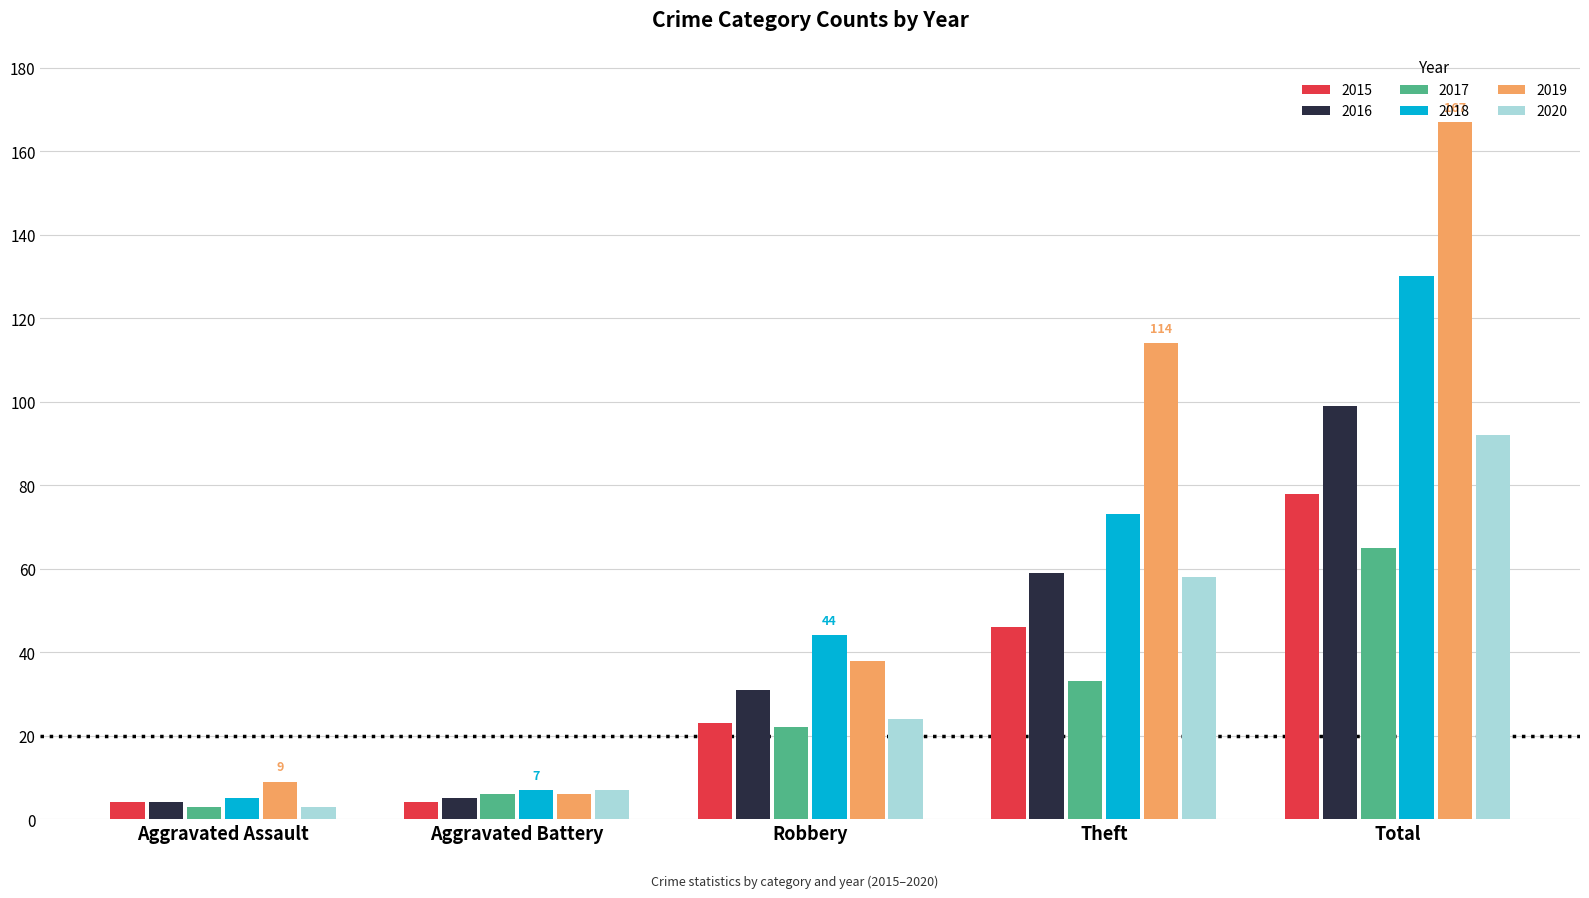

Reading left to right, transcribe all the data shown in this chart.

2015: 4	4	23	46	78
2016: 4	5	31	59	99
2017: 3	6	22	33	65
2018: 5	7	44	73	130
2019: 9	6	38	114	167
2020: 3	7	24	58	92